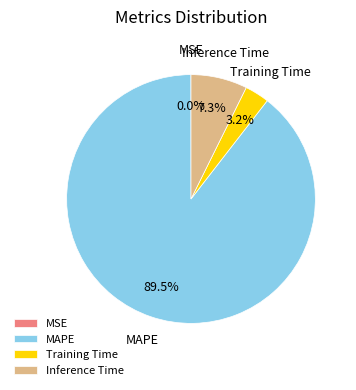

Which slice is the largest?

MAPE